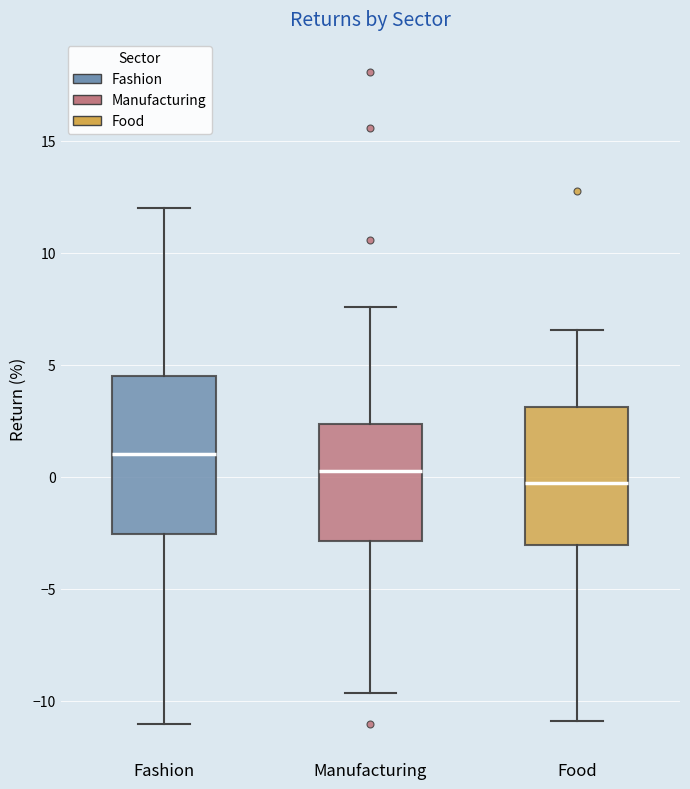

Which box's median line is the lowest?

Food